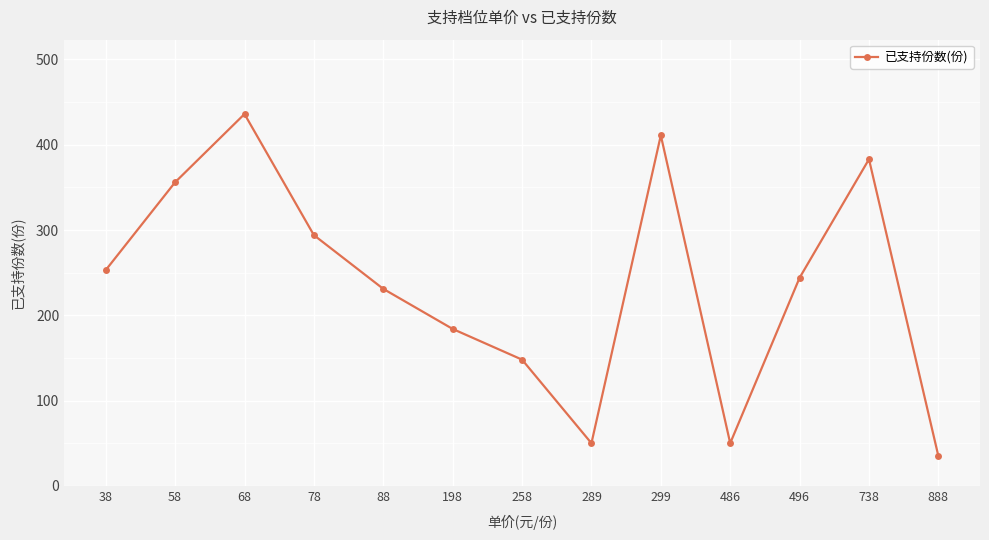

Reading left to right, list all the values displayed in this chart.

253	356	436	294	231	184	148	50	411	50	244	383	35